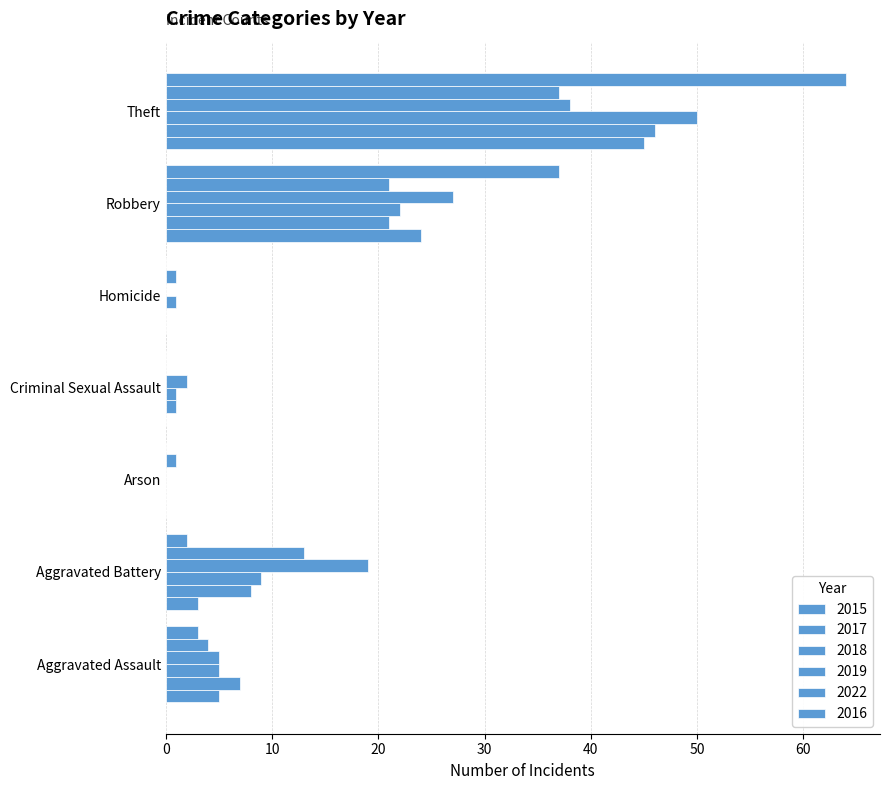

Reading left to right, list all the values displayed in this chart.

2015: Aggravated Assault=5	Aggravated Battery=3	Arson=0	Criminal Sexual Assault=0	Homicide=0	Robbery=24	Theft=45
2017: Aggravated Assault=7	Aggravated Battery=8	Arson=0	Criminal Sexual Assault=1	Homicide=0	Robbery=21	Theft=46
2018: Aggravated Assault=5	Aggravated Battery=9	Arson=0	Criminal Sexual Assault=1	Homicide=1	Robbery=22	Theft=50
2019: Aggravated Assault=5	Aggravated Battery=19	Arson=0	Criminal Sexual Assault=2	Homicide=0	Robbery=27	Theft=38
2022: Aggravated Assault=4	Aggravated Battery=13	Arson=1	Criminal Sexual Assault=0	Homicide=1	Robbery=21	Theft=37
2016: Aggravated Assault=3	Aggravated Battery=2	Arson=0	Criminal Sexual Assault=0	Homicide=0	Robbery=37	Theft=64